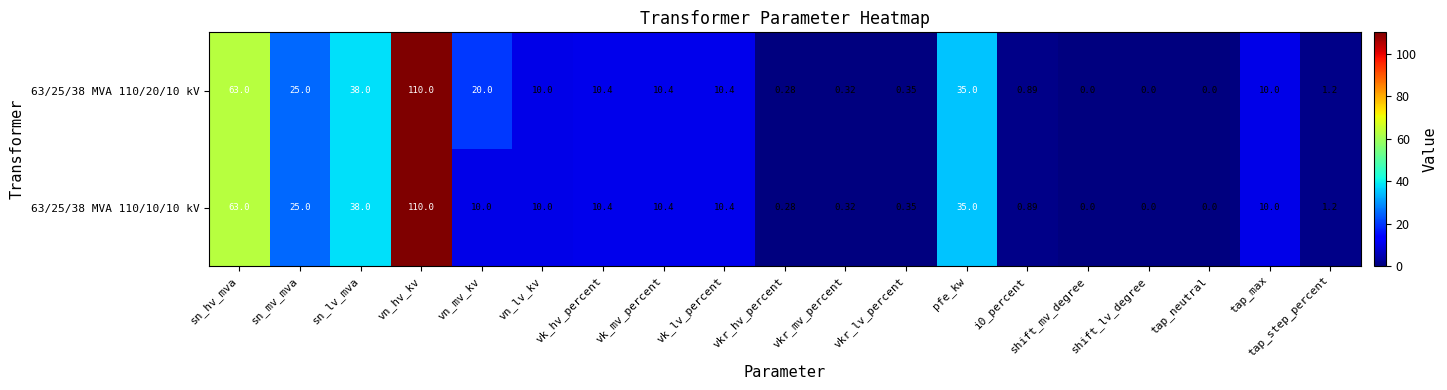

Where is 63/25/38 MVA 110/20/10 kV nearest to the value 55?

sn_hv_mva